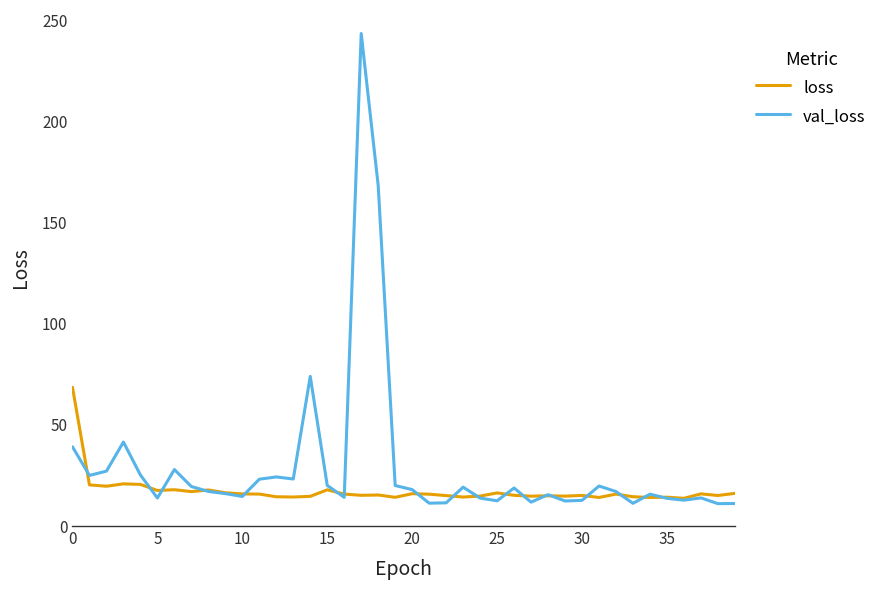

List the series in order of their peak value, highest first.

val_loss, loss